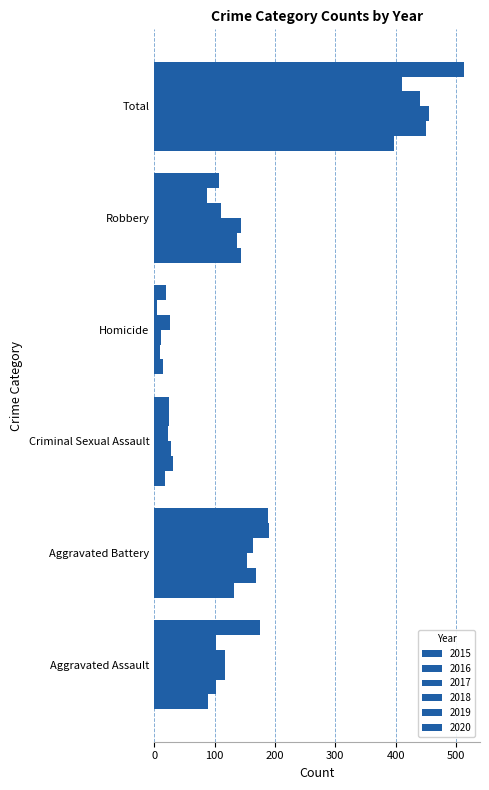

How many series are shown in this chart?

6